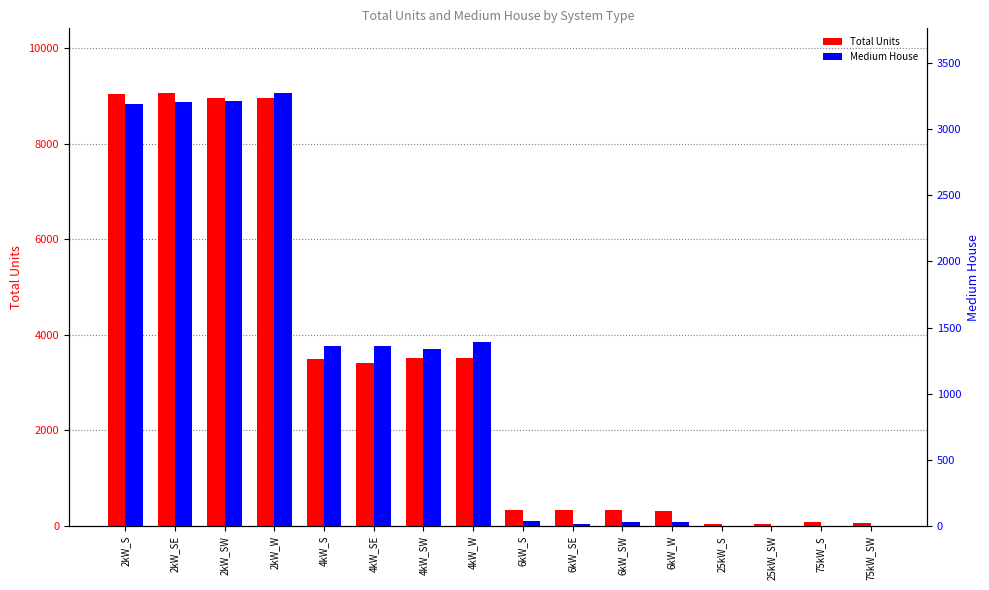

Is it true that Medium House equals 3208 at 2kW_SW?

True